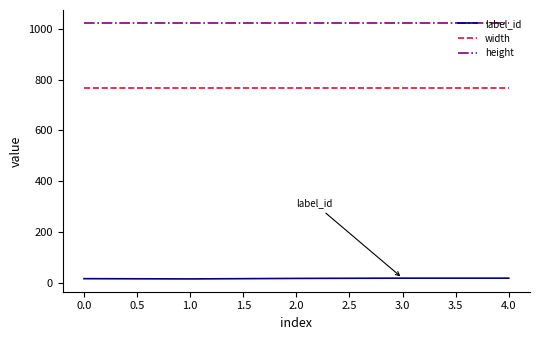

How many lines are shown in the chart?

3